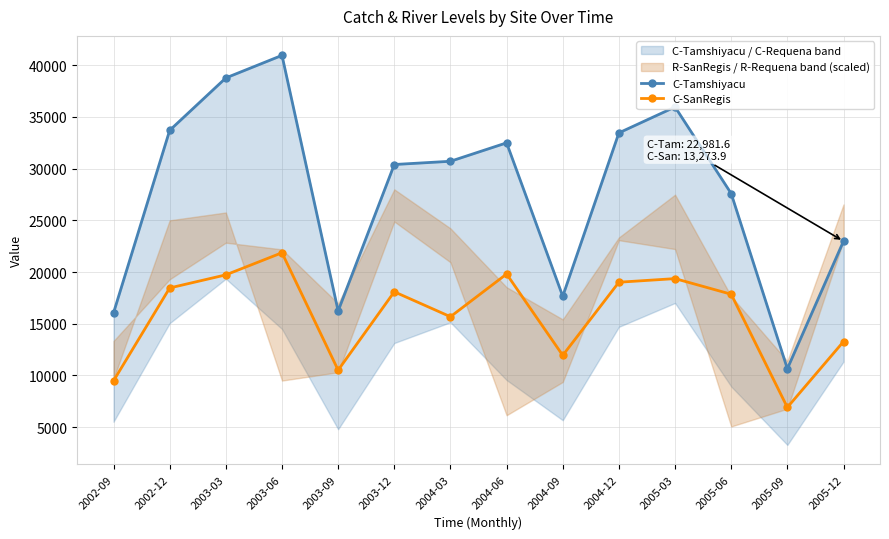

How many interior local valleys does the C-Tamshiyacu series have?

3